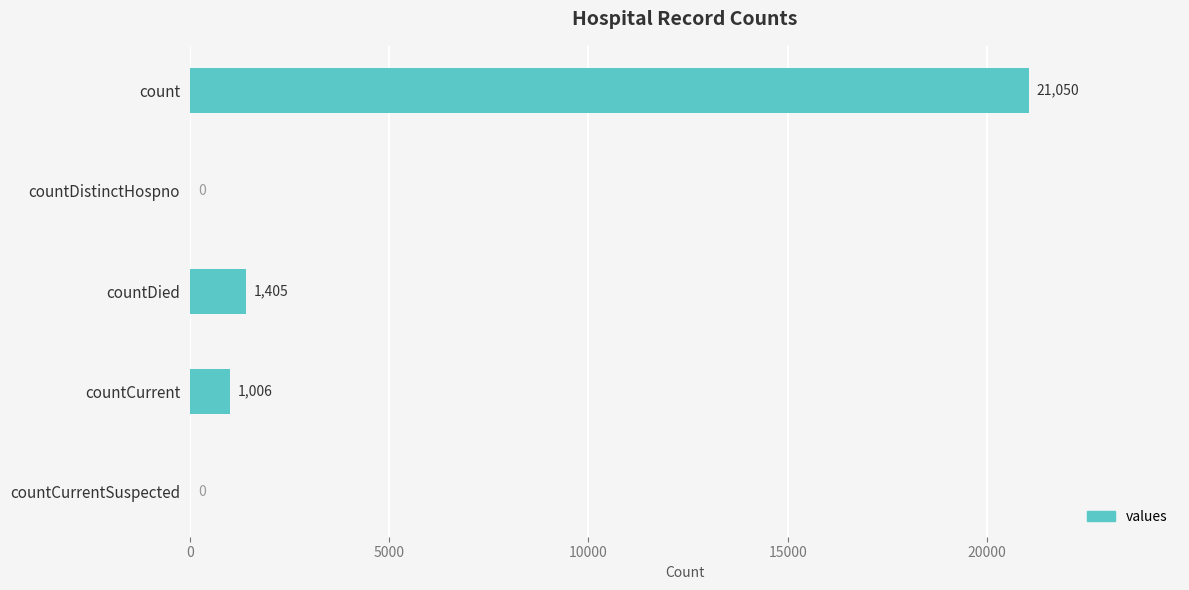

The chart shows a value of 0 at countDistinctHospno. True or false?

True